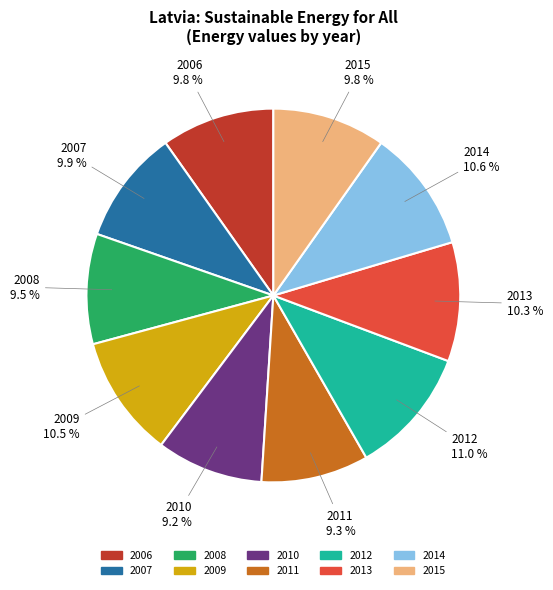

Is there a majority slice in this chart?

No